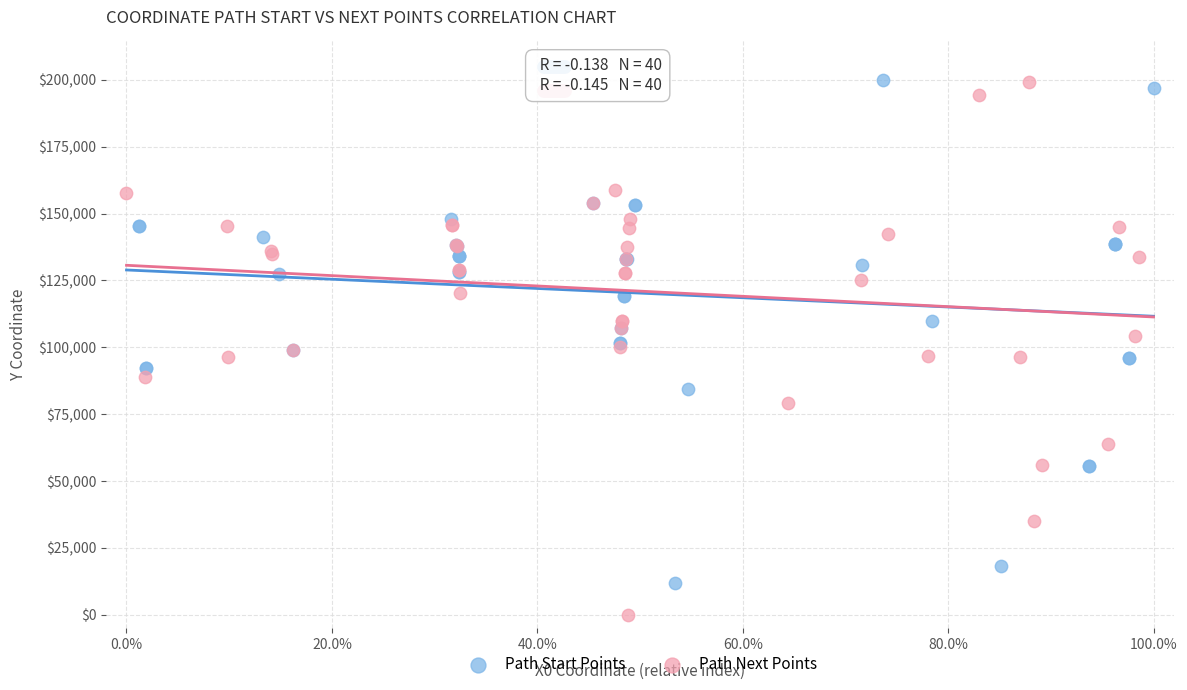

Which series reaches the minimum Y coordinate?

Path Next Points